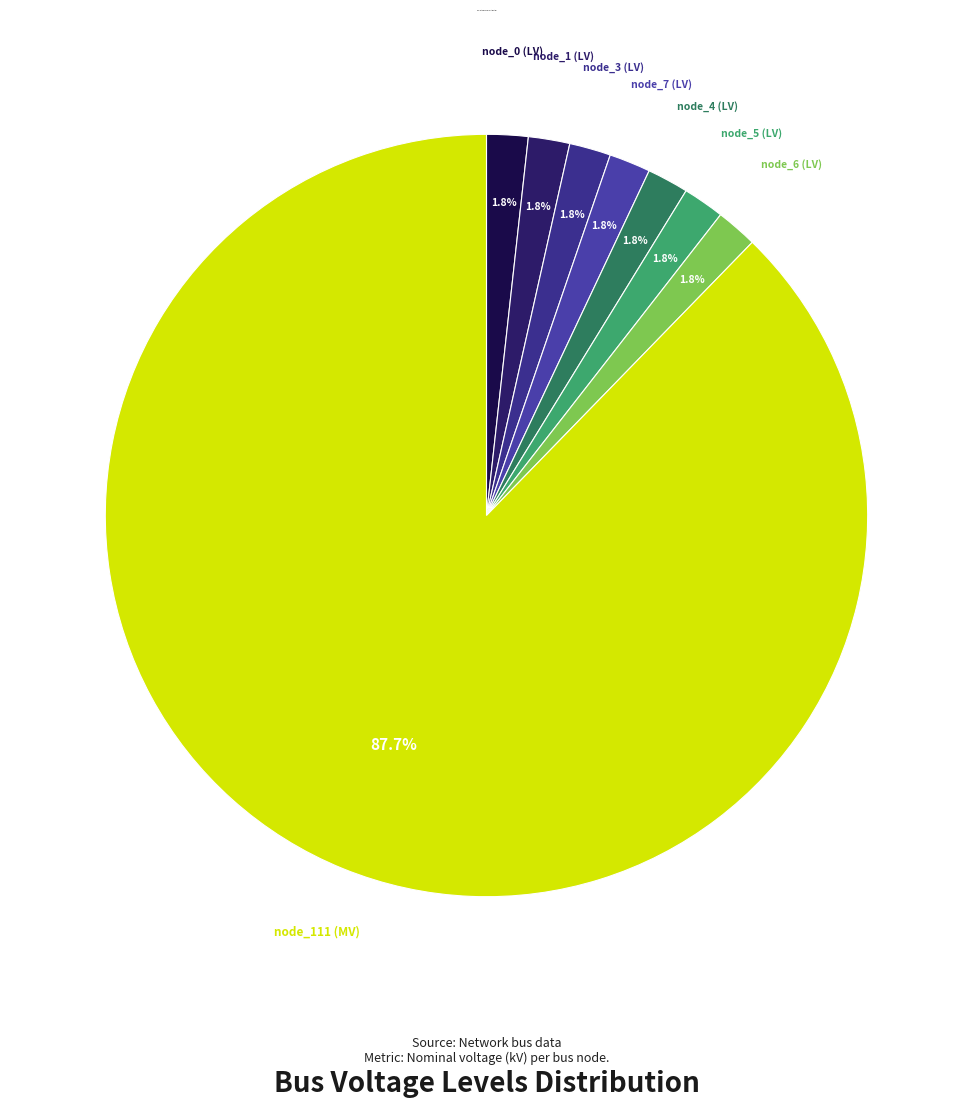

Which category has the smallest portion of the pie?

bus_LV_3392-51_0_2_node_0